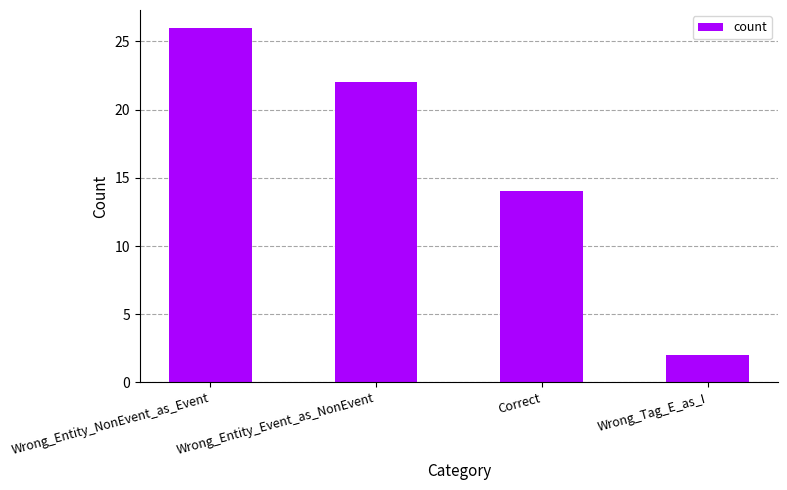

What is the difference between the maximum and minimum values?

24